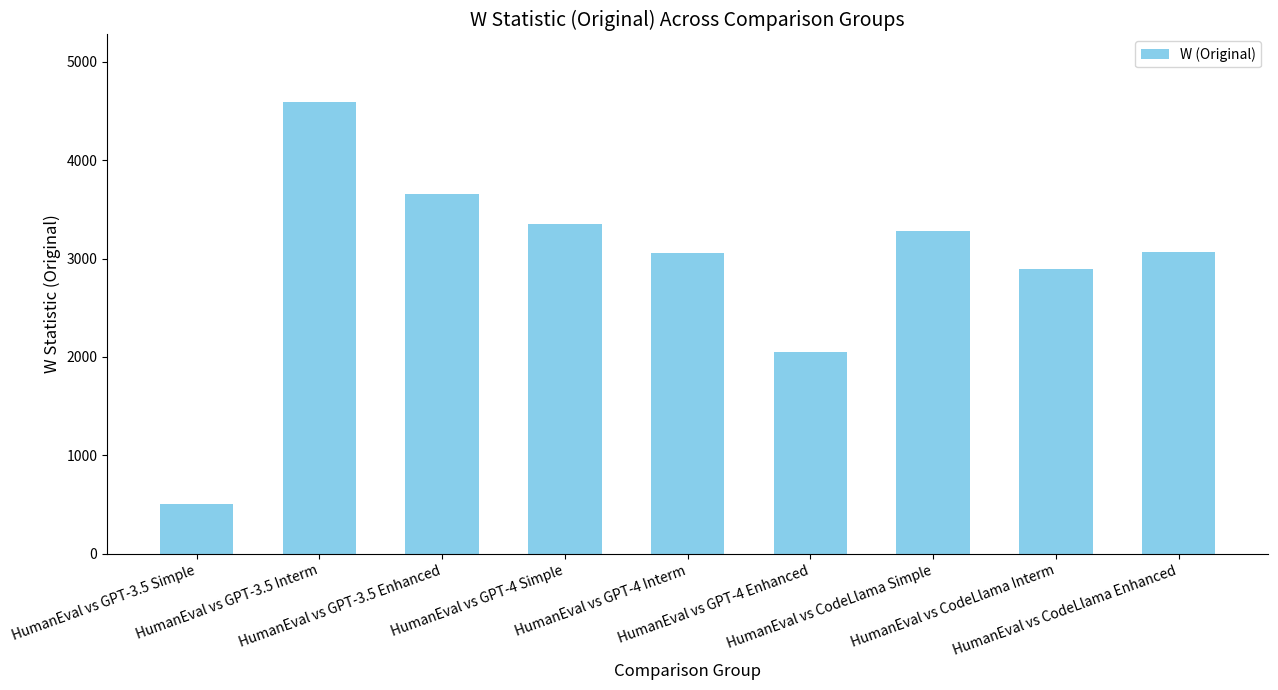

How many categories are shown in the chart?

9